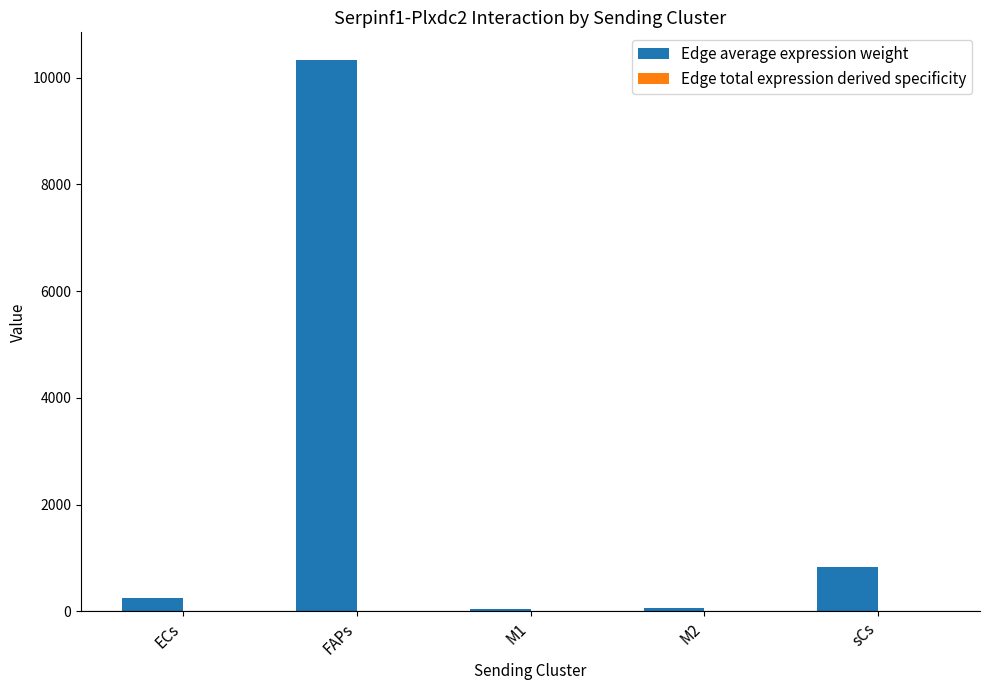

How many groups of bars are there?

5